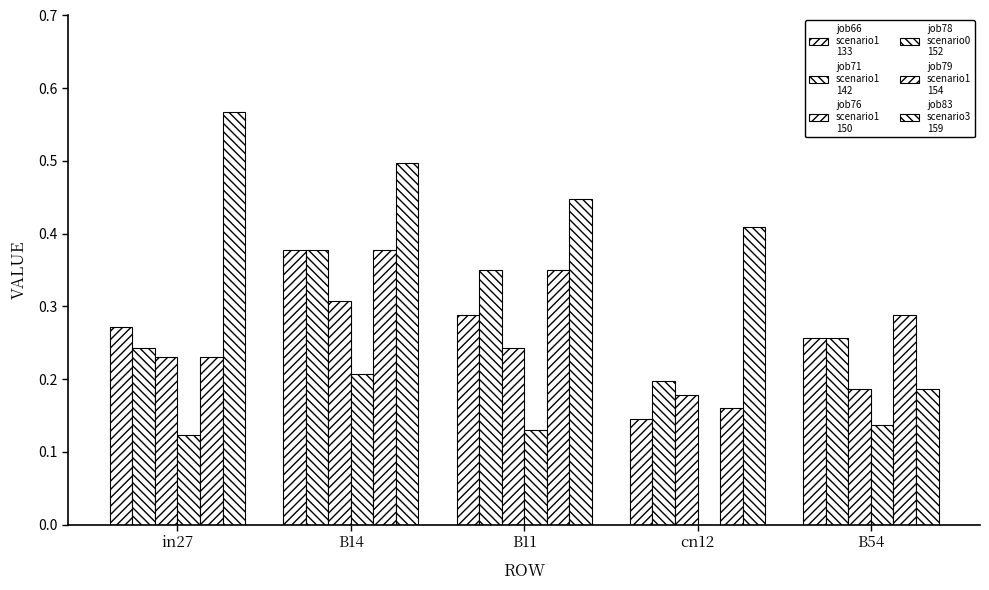

How many data points does each series have?

5